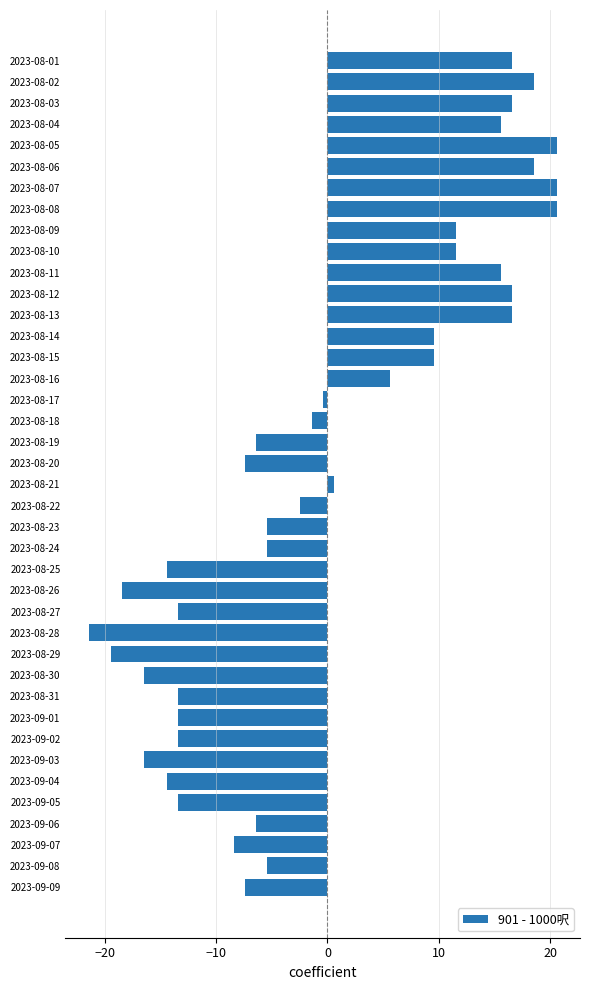

What is the maximum value shown in the chart?

20.6